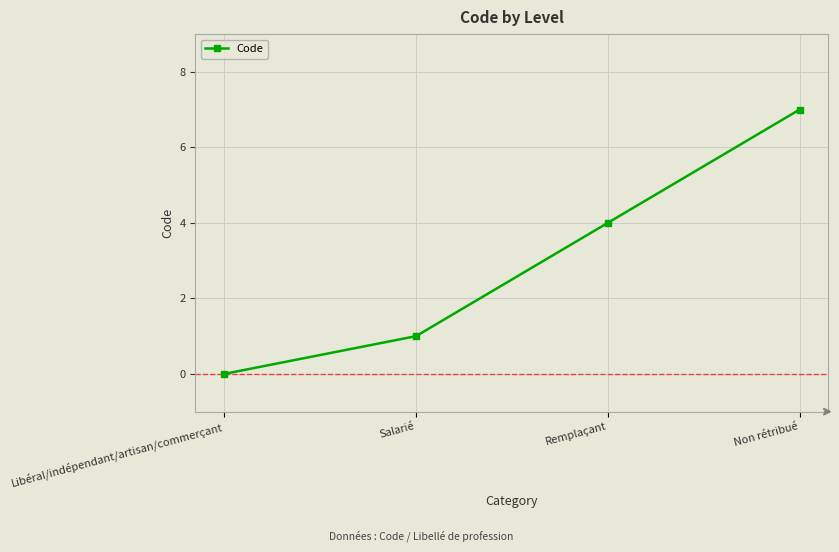

What is the difference between the maximum and minimum values?

7